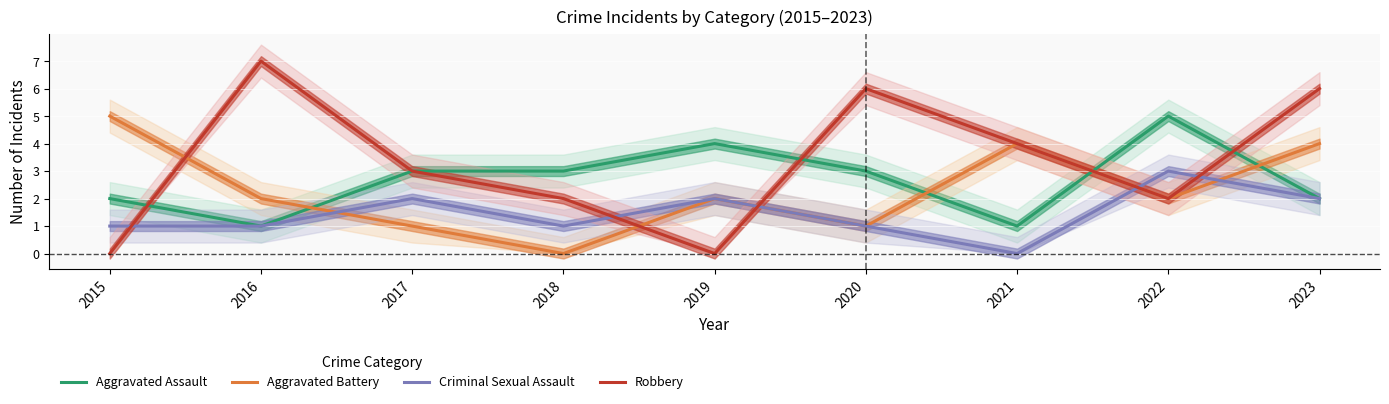

Which has a higher value, 2023 or 2019?

2019